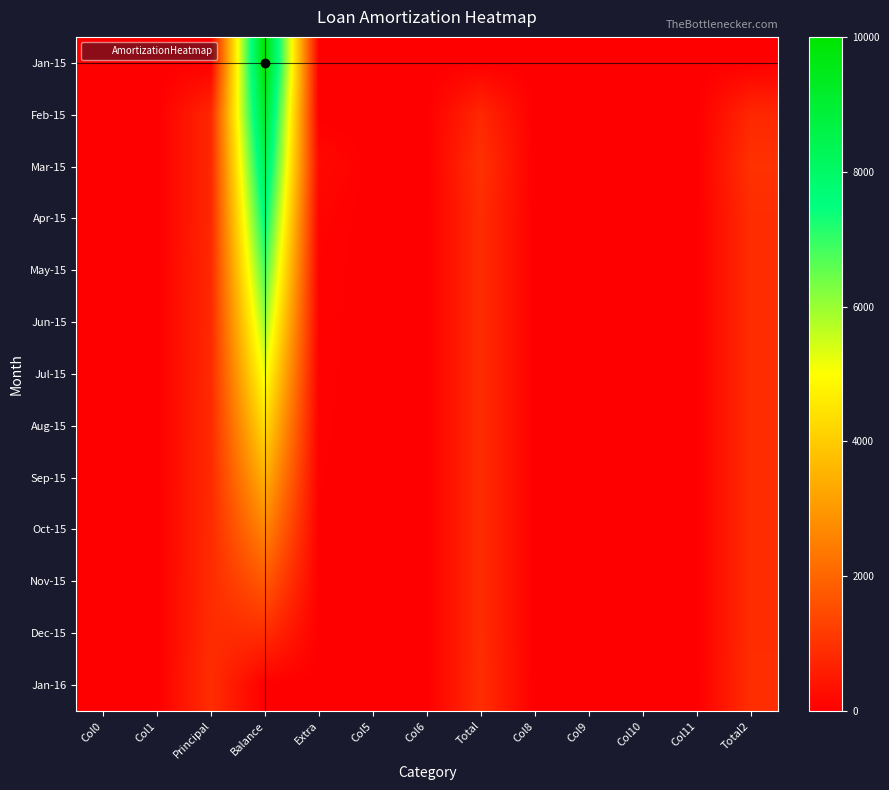

Reading left to right, transcribe all the data shown in this chart.

Jan-15: Col0=0.0	Col1=0.0	Principal=0.0	Balance=10000.0	Extra=0.0	Col5=0.0	Col6=0.0	Total=0.0	Col8=0.0	Col9=0.0	Col10=0.0	Col11=0.0	Total2=0.0
Feb-15: Col0=0.0	Col1=0.0	Principal=788.5	Balance=9211.5	Extra=0.0	Col5=0.0	Col6=0.0	Total=788.5	Col8=0.0	Col9=0.0	Col10=0.0	Col11=0.0	Total2=788.5
Mar-15: Col0=0.0	Col1=0.0	Principal=788.5	Balance=8423.0	Extra=200.0	Col5=0.0	Col6=0.0	Total=988.5	Col8=0.0	Col9=0.0	Col10=0.0	Col11=0.0	Total2=988.5
Apr-15: Col0=0.0	Col1=0.0	Principal=788.5	Balance=7634.5	Extra=100.0	Col5=0.0	Col6=0.0	Total=888.5	Col8=0.0	Col9=0.0	Col10=0.0	Col11=0.0	Total2=888.5
May-15: Col0=0.0	Col1=0.0	Principal=812.1	Balance=6822.4	Extra=76.3	Col5=0.0	Col6=0.0	Total=888.5	Col8=0.0	Col9=0.0	Col10=0.0	Col11=0.0	Total2=888.5
Jun-15: Col0=0.0	Col1=0.0	Principal=820.3	Balance=6002.1	Extra=68.2	Col5=0.0	Col6=0.0	Total=888.5	Col8=0.0	Col9=0.0	Col10=0.0	Col11=0.0	Total2=888.5
Jul-15: Col0=0.0	Col1=0.0	Principal=828.5	Balance=5173.6	Extra=60.0	Col5=0.0	Col6=0.0	Total=888.5	Col8=0.0	Col9=0.0	Col10=0.0	Col11=0.0	Total2=888.5
Aug-15: Col0=0.0	Col1=0.0	Principal=836.8	Balance=4336.9	Extra=51.7	Col5=0.0	Col6=0.0	Total=888.5	Col8=0.0	Col9=0.0	Col10=0.0	Col11=0.0	Total2=888.5
Sep-15: Col0=0.0	Col1=0.0	Principal=845.1	Balance=3491.8	Extra=43.4	Col5=0.0	Col6=0.0	Total=888.5	Col8=0.0	Col9=0.0	Col10=0.0	Col11=0.0	Total2=888.5
Oct-15: Col0=0.0	Col1=0.0	Principal=853.6	Balance=2638.2	Extra=34.9	Col5=0.0	Col6=0.0	Total=888.5	Col8=0.0	Col9=0.0	Col10=0.0	Col11=0.0	Total2=888.5
Nov-15: Col0=0.0	Col1=0.0	Principal=862.1	Balance=1776.1	Extra=26.4	Col5=0.0	Col6=0.0	Total=888.5	Col8=0.0	Col9=0.0	Col10=0.0	Col11=0.0	Total2=888.5
Dec-15: Col0=0.0	Col1=0.0	Principal=870.7	Balance=905.4	Extra=17.8	Col5=0.0	Col6=0.0	Total=888.5	Col8=0.0	Col9=0.0	Col10=0.0	Col11=0.0	Total2=888.5
Jan-16: Col0=0.0	Col1=0.0	Principal=905.4	Balance=0.0	Extra=9.1	Col5=0.0	Col6=0.0	Total=914.4	Col8=0.0	Col9=0.0	Col10=0.0	Col11=0.0	Total2=914.4